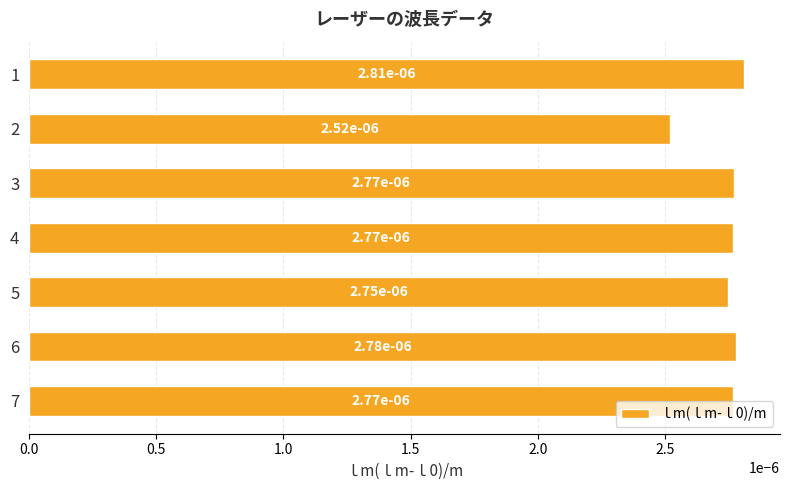

Which has a higher value, 3 or 5?

3